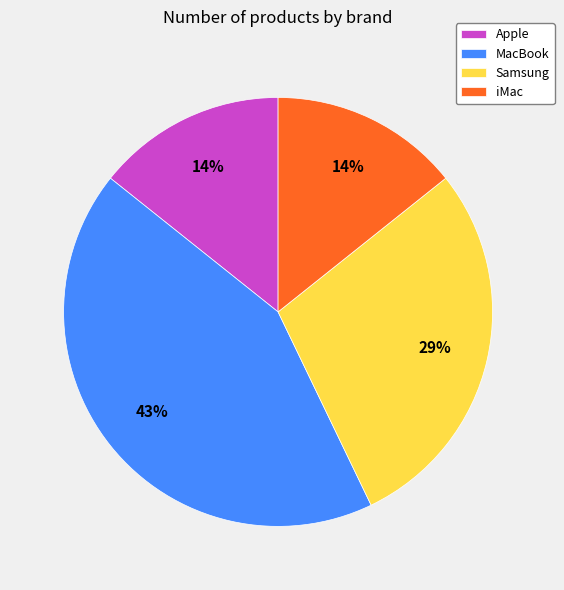

How many segments does this pie chart have?

4